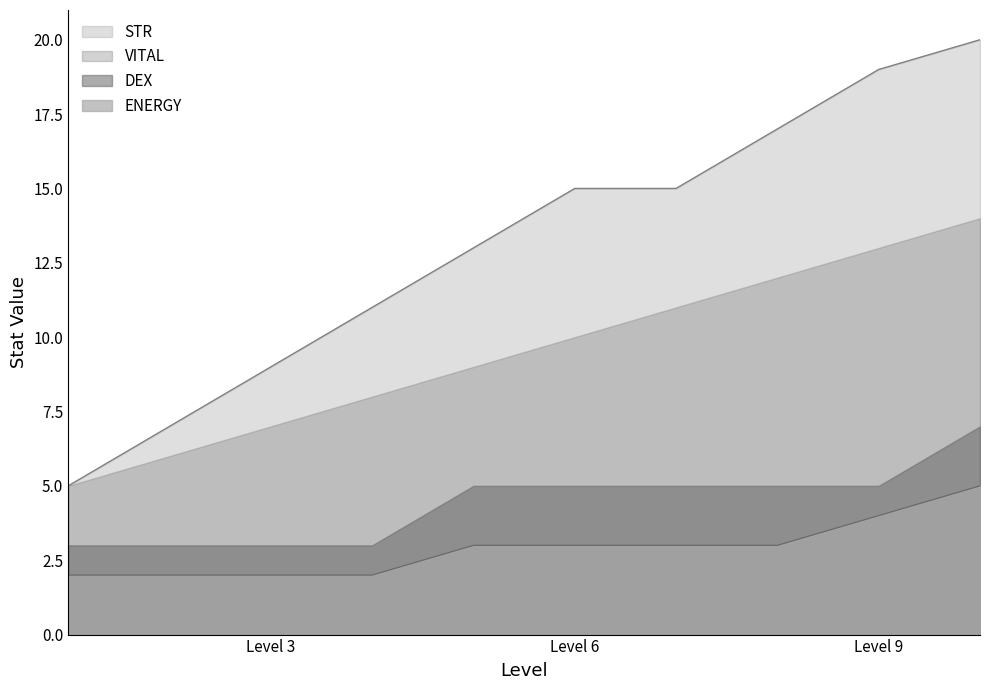

Where is STR nearest to the value 12?

4